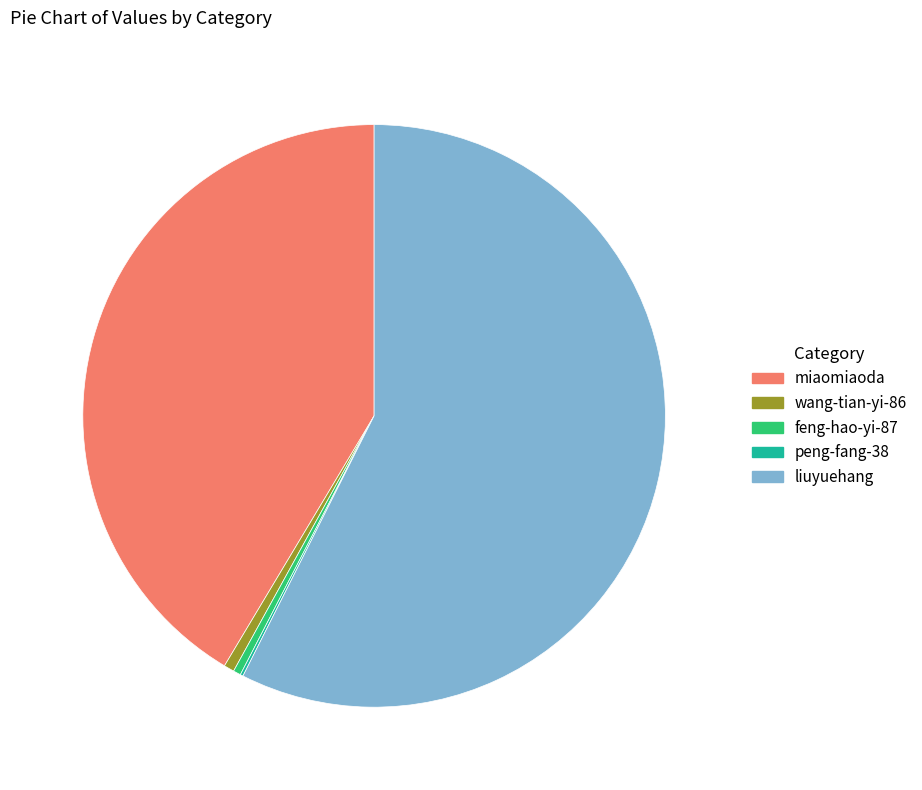

Is it true that liuyuehang is 57% of the pie?

True